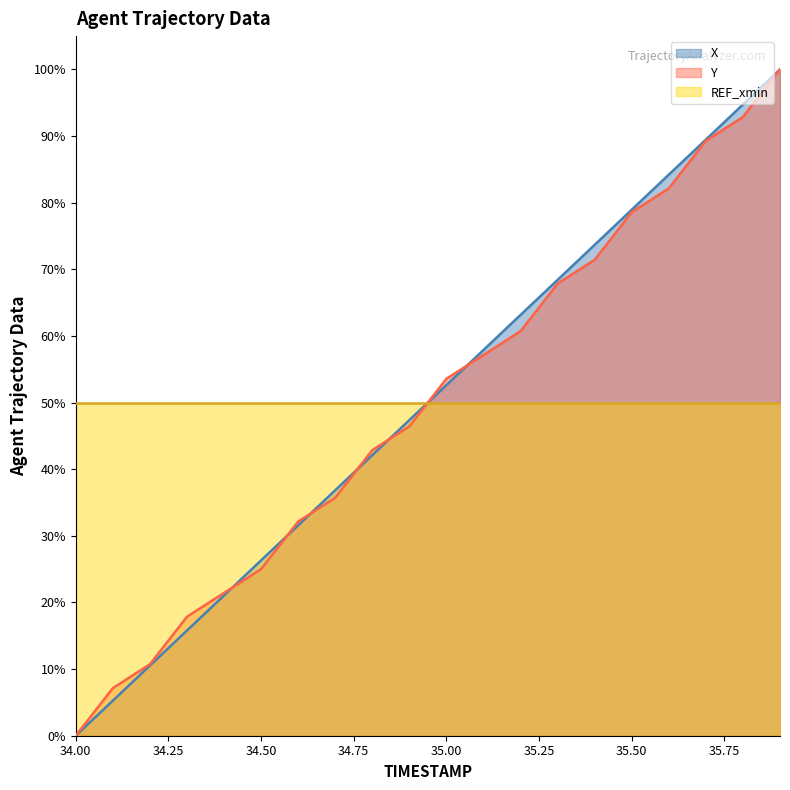

Which series has the widest spread of values?

X